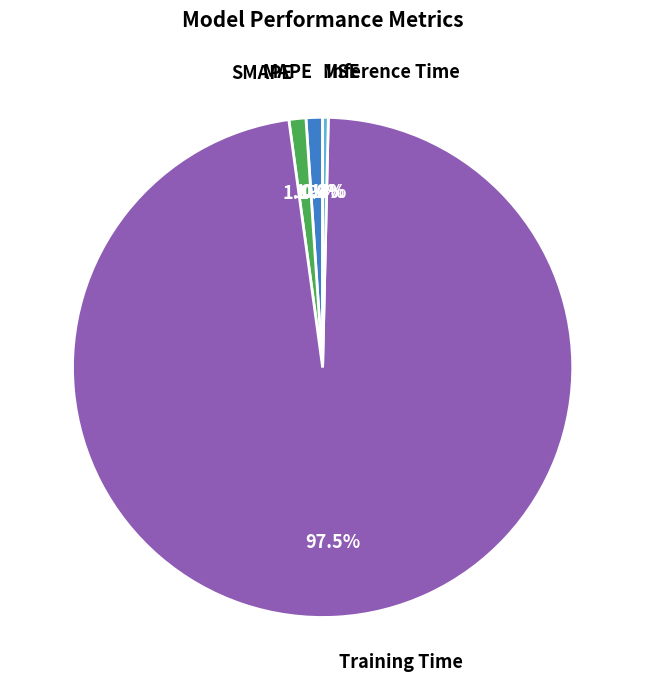

Rank the categories by value from highest to lowest.

Training Time, SMAPE, MAPE, Inference Time, MSE